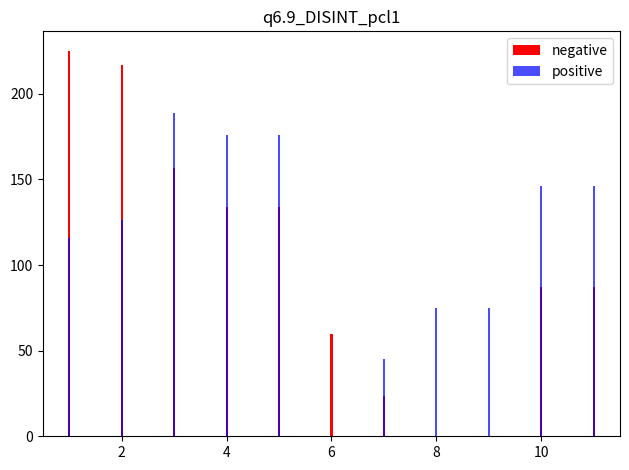

The value of positive at 12 is 71.5. True or false?

False